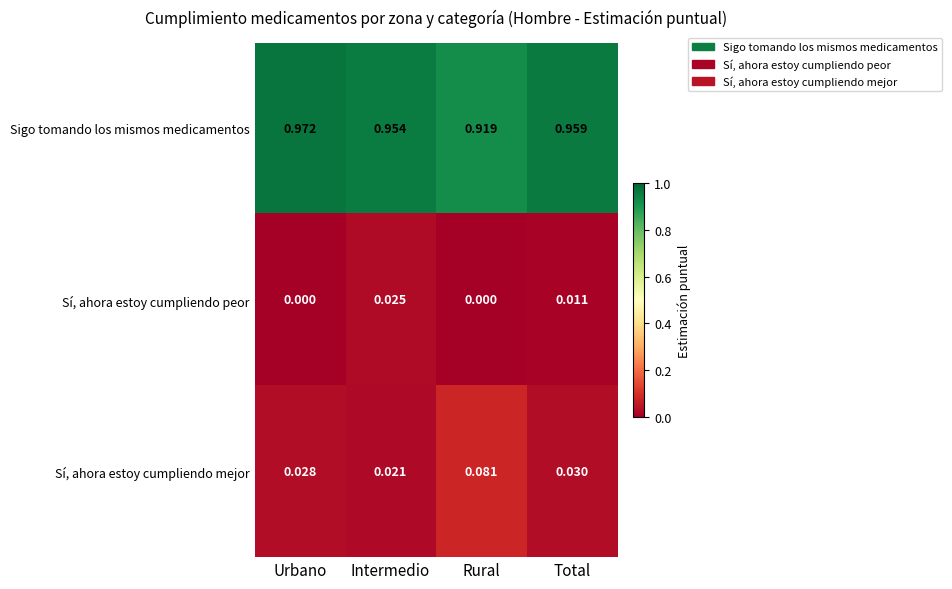

Rank the series at Intermedio from highest to lowest value.

Sigo tomando los mismos medicamentos, Sí, ahora estoy cumpliendo peor, Sí, ahora estoy cumpliendo mejor